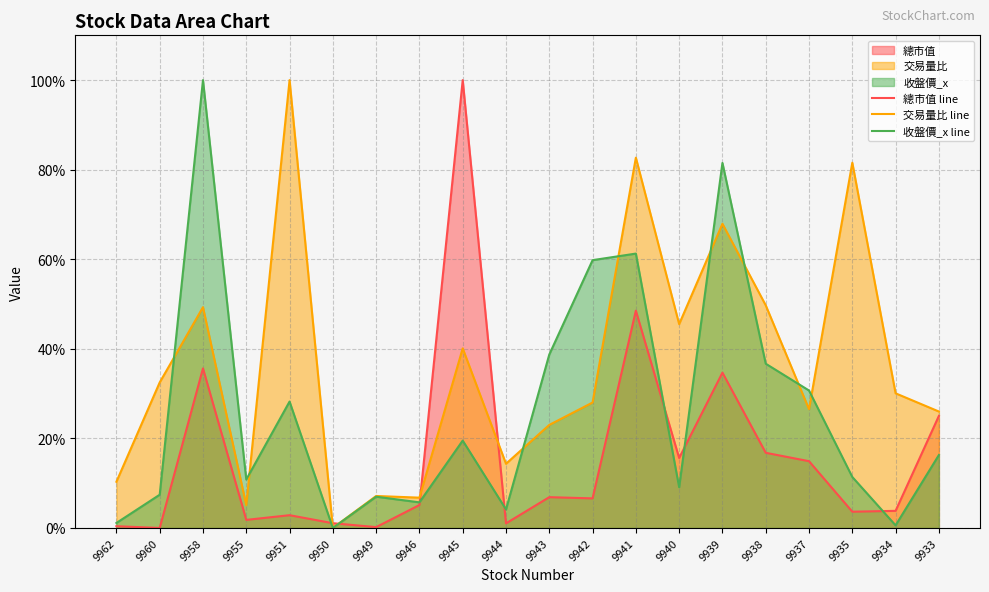

What is the average value of the 收盤價_x line series?

26.5